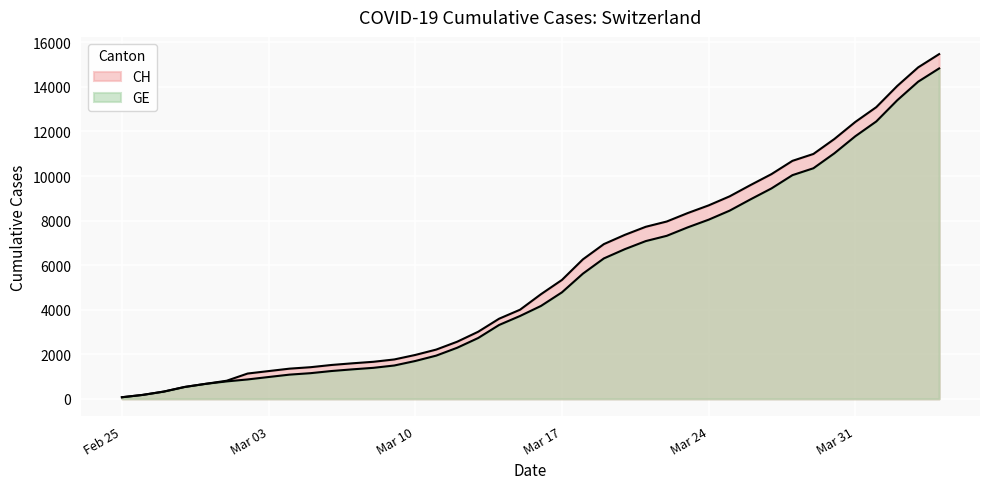

Between 2020-03-09 and 2020-03-25, which is larger?

2020-03-25